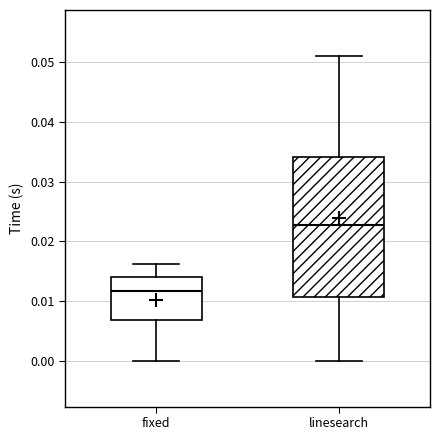

Where does the median line of the box for linesearch sit on the y-axis? The values are not printed on the chart, so give them approximately, as read against the axis.

0.023